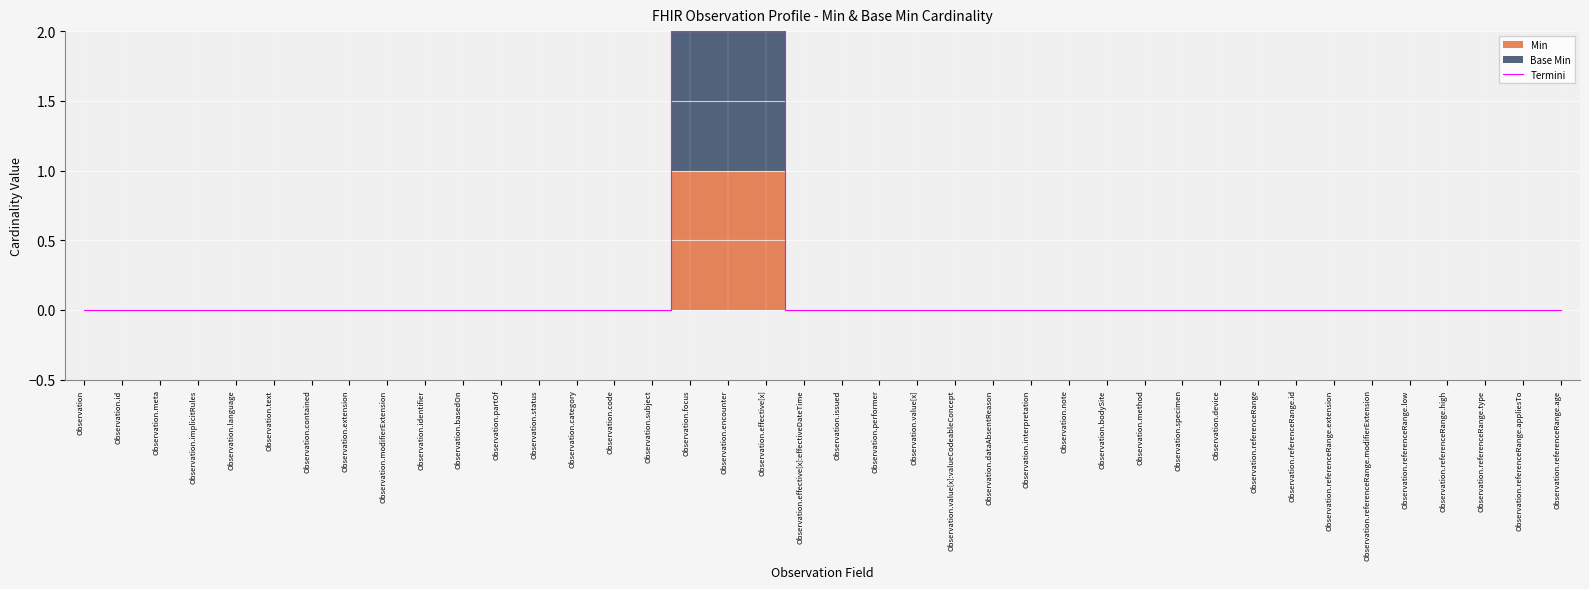

How many values are above zero?

3